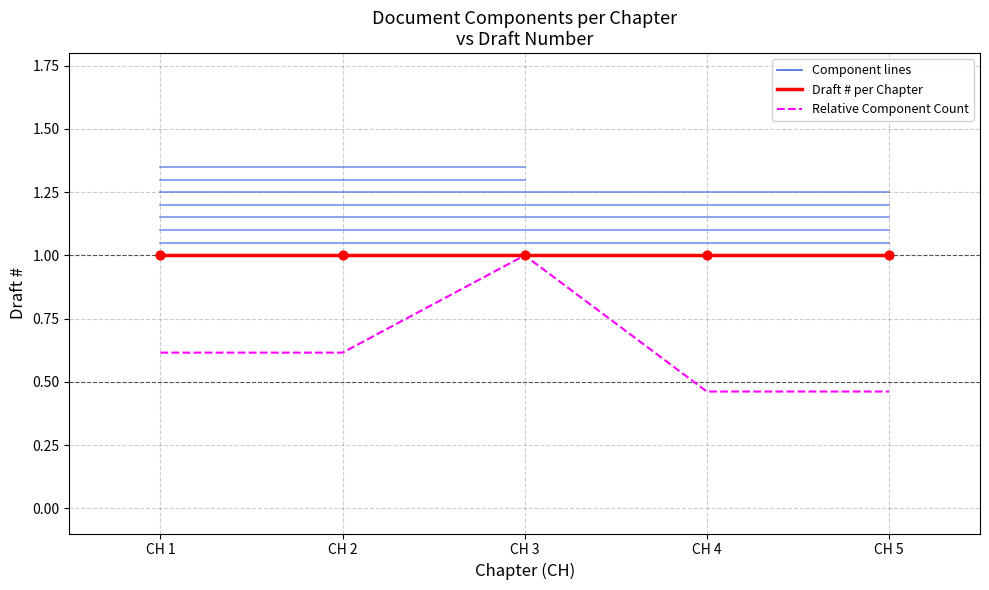

Does the chart have visible grid lines?

Yes